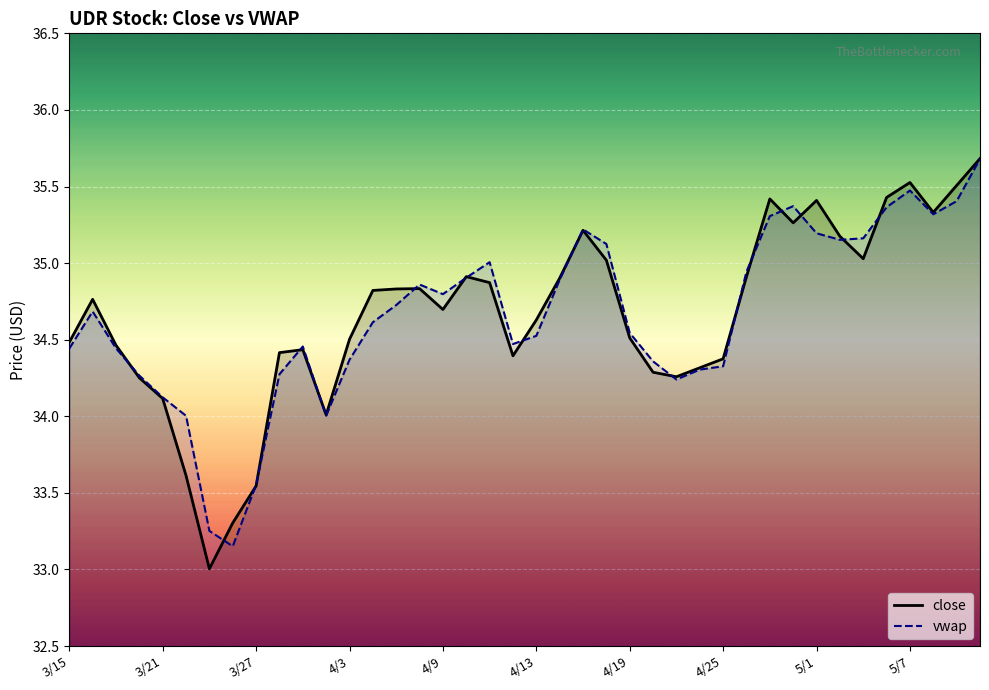

At how many categories does at least one series exceed 33?

40